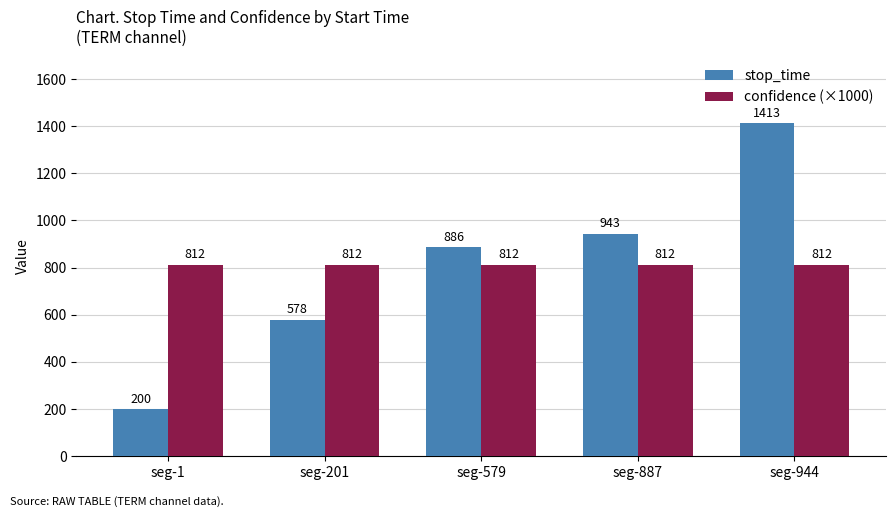

Is it true that confidence (×1000) equals 335.4 at seg-579?

False